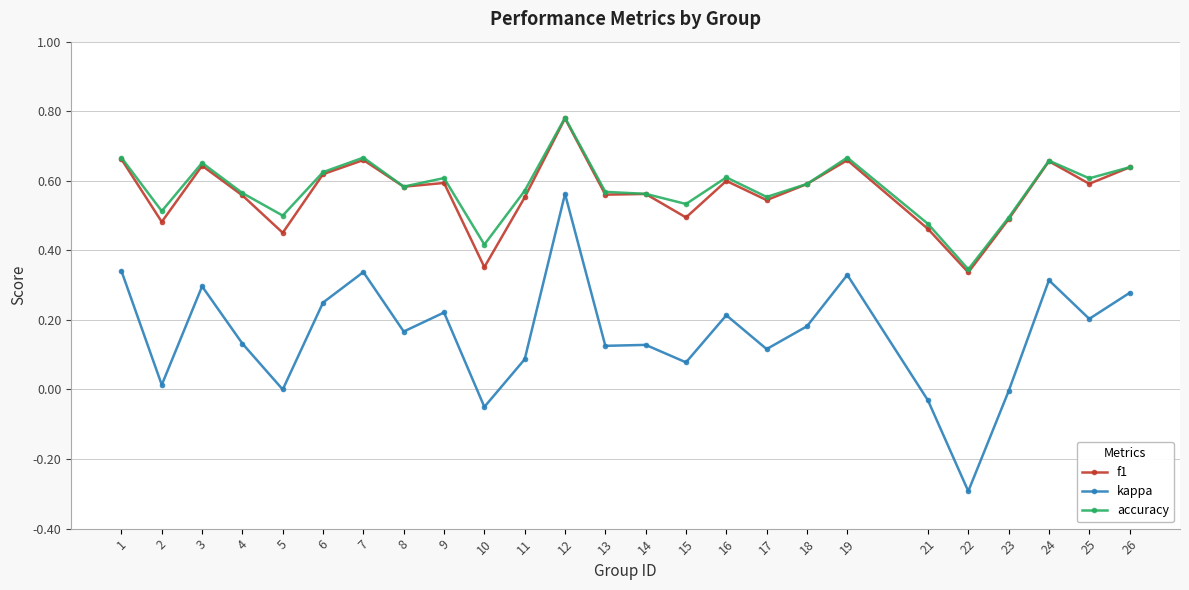

What is the minimum value shown in the chart?

-0.3